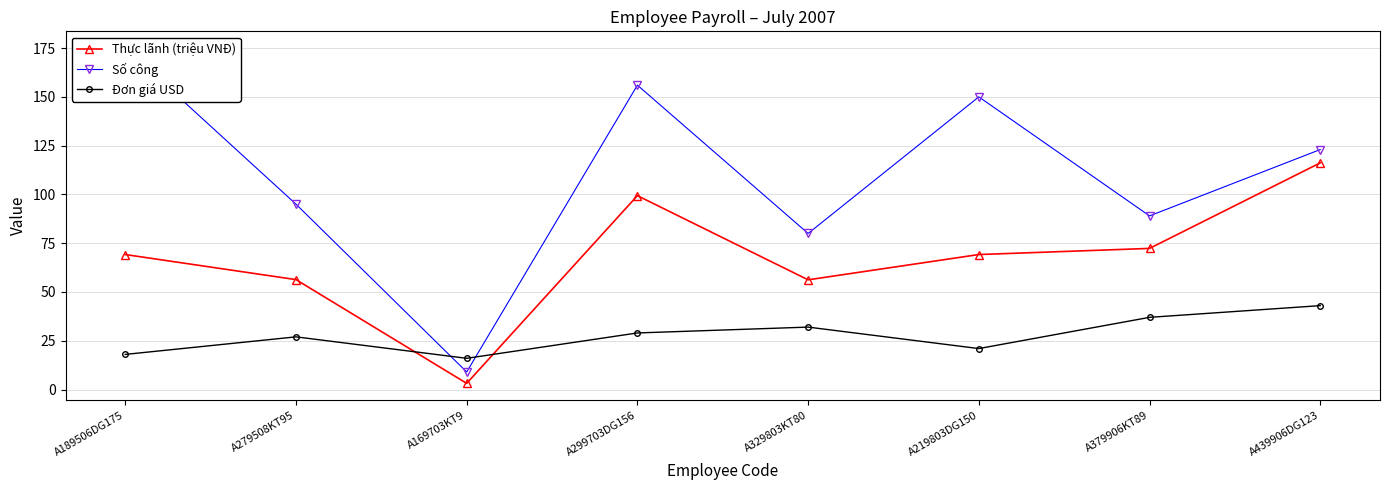

Rank the series by their average value, from lowest to highest.

Đơn giá USD, Thực lãnh (triệu VNĐ), Số công